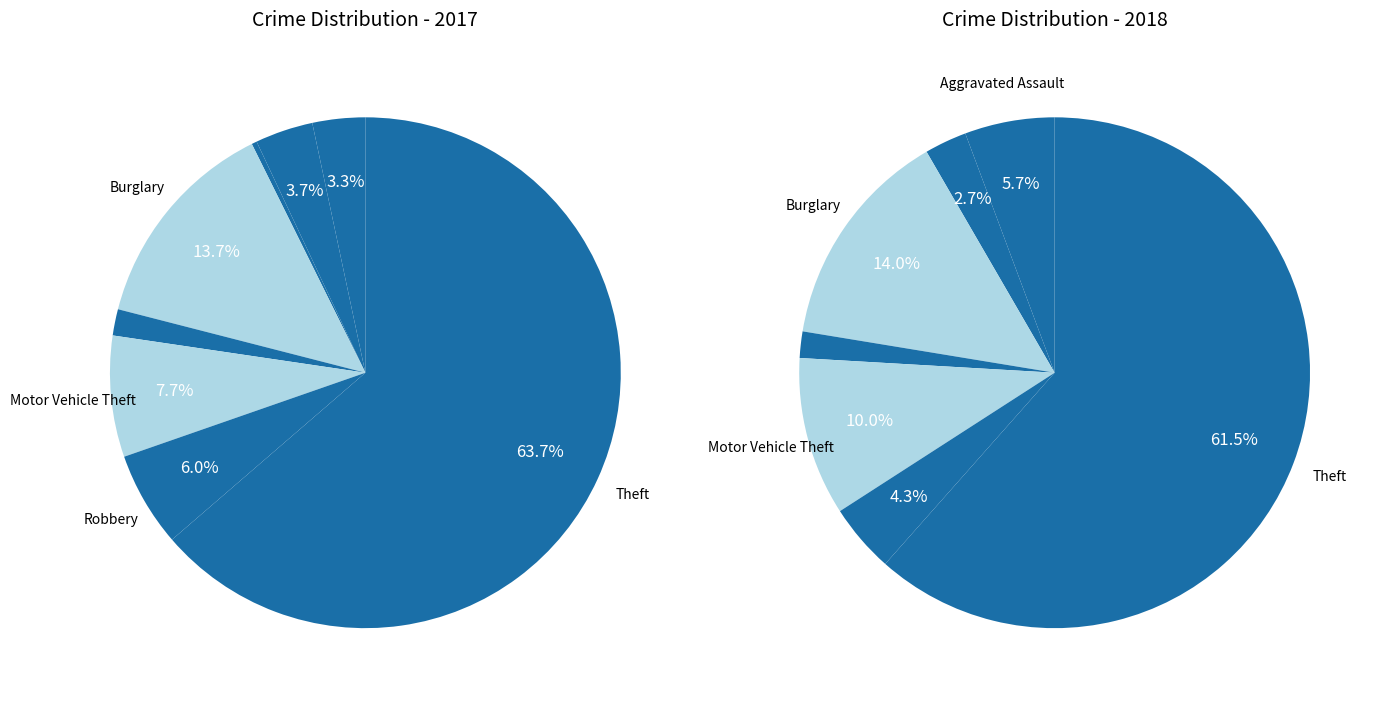

To the nearest percent, what is the combined percentage of 4 and 7?

65%